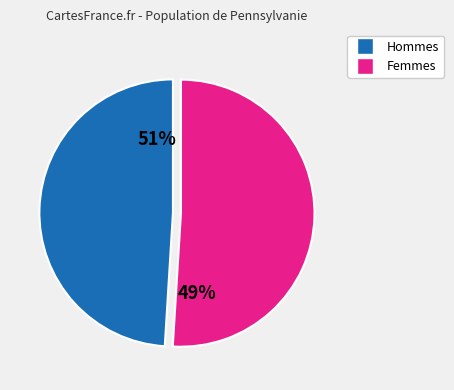

The Armstrong slice represents 1% of the pie. True or false?

False